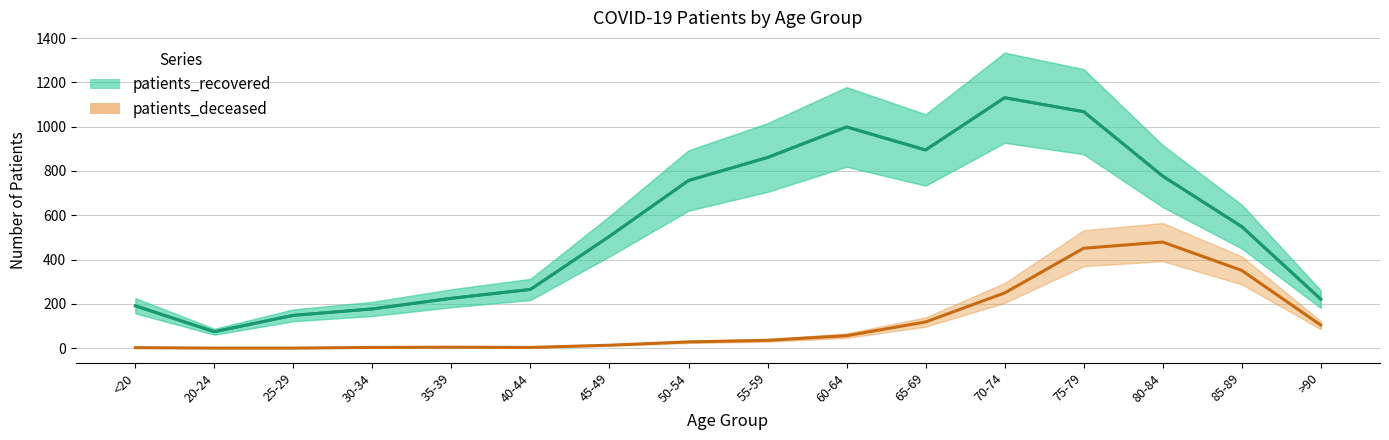

True or false: patients_recovered and patients_deceased intersect in this chart.

False